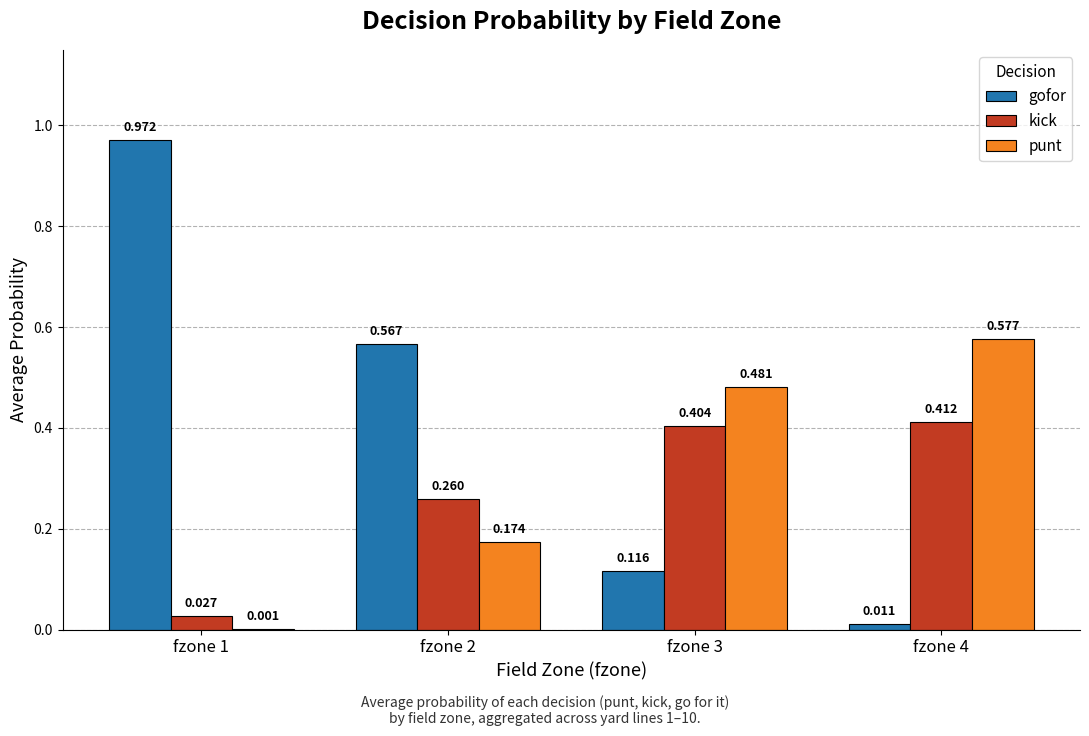

Which series changed the most between fzone 1 and fzone 2?

gofor